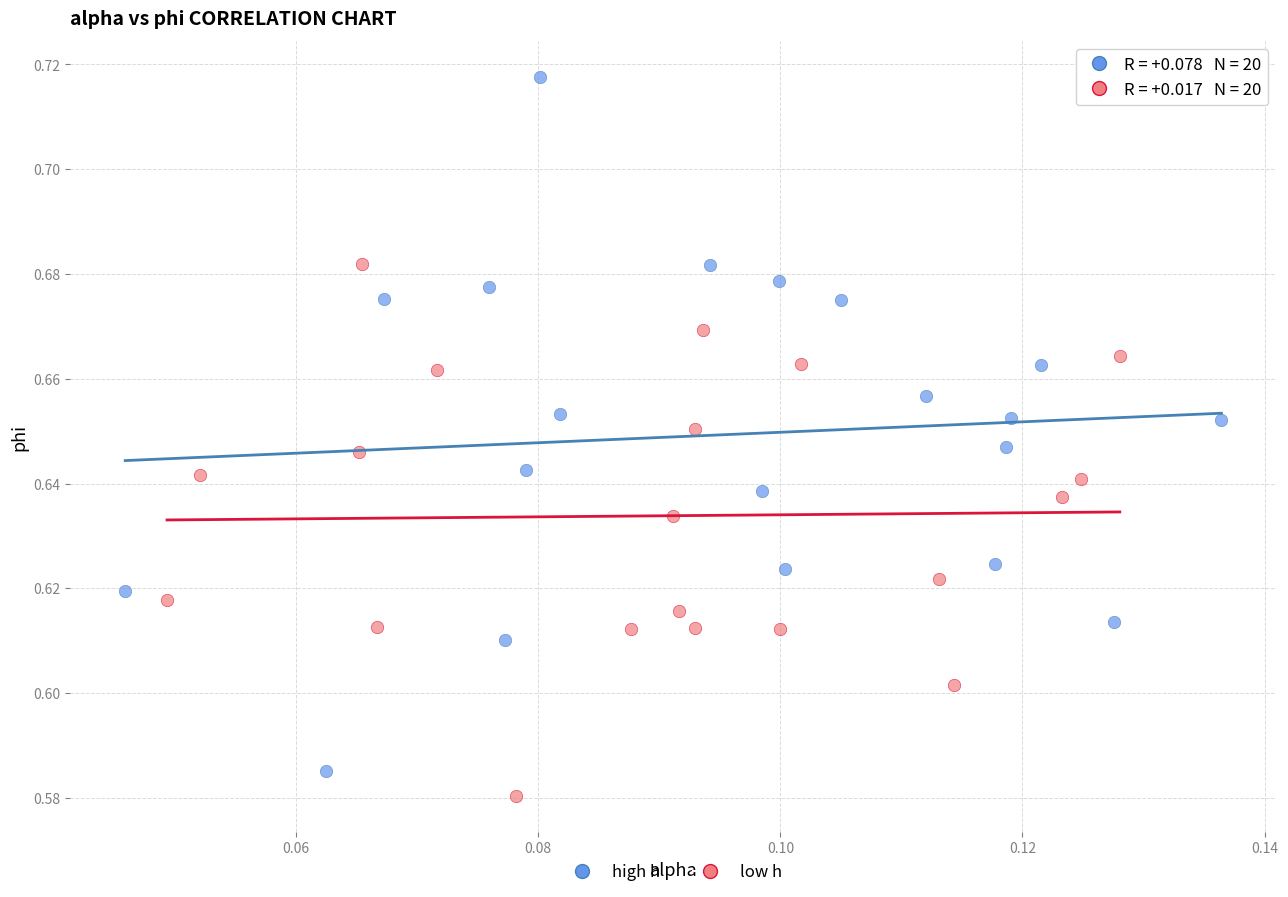

Which series contains the lowest Y value?

low h